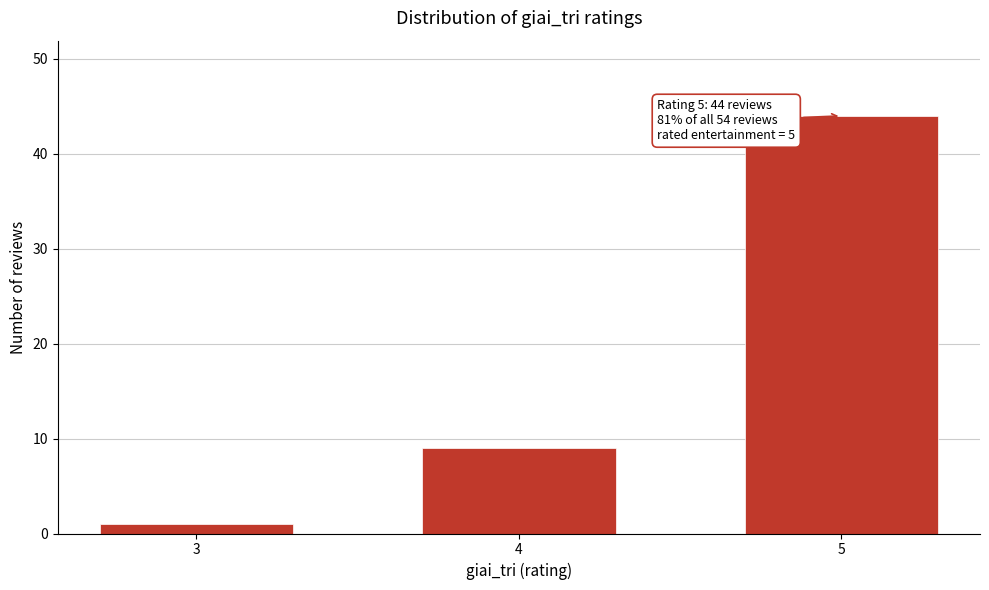

Reading left to right, list all the values displayed in this chart.

3=1	4=9	5=44